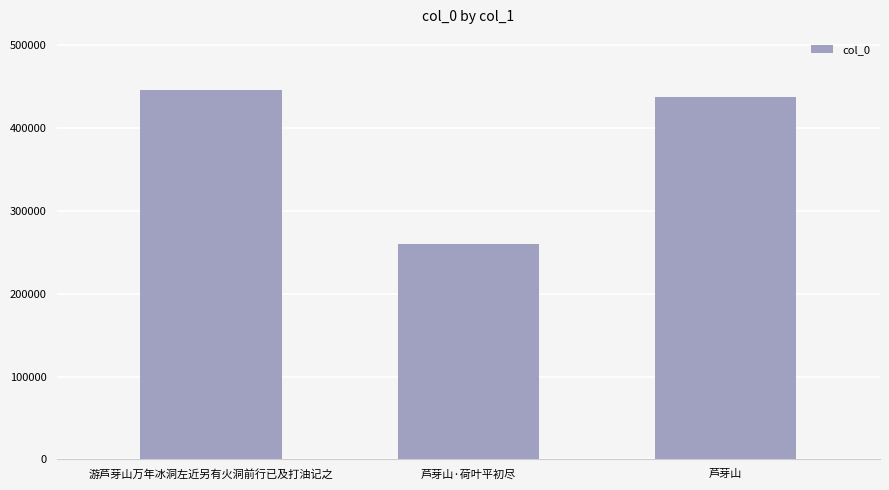

Is it true that the value at 芦芽山·荷叶平初尽 is 449248?

False